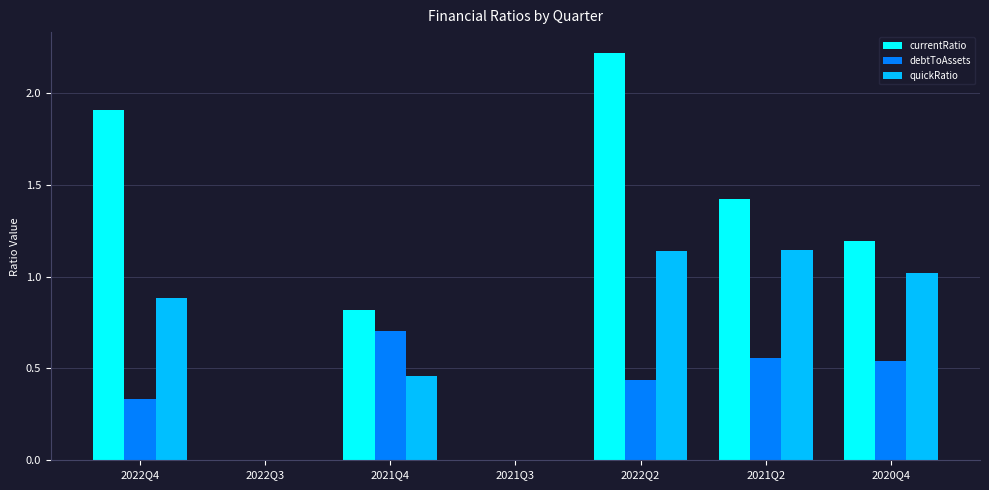

What is the approximate value of quickRatio at 2020Q4?

1.0